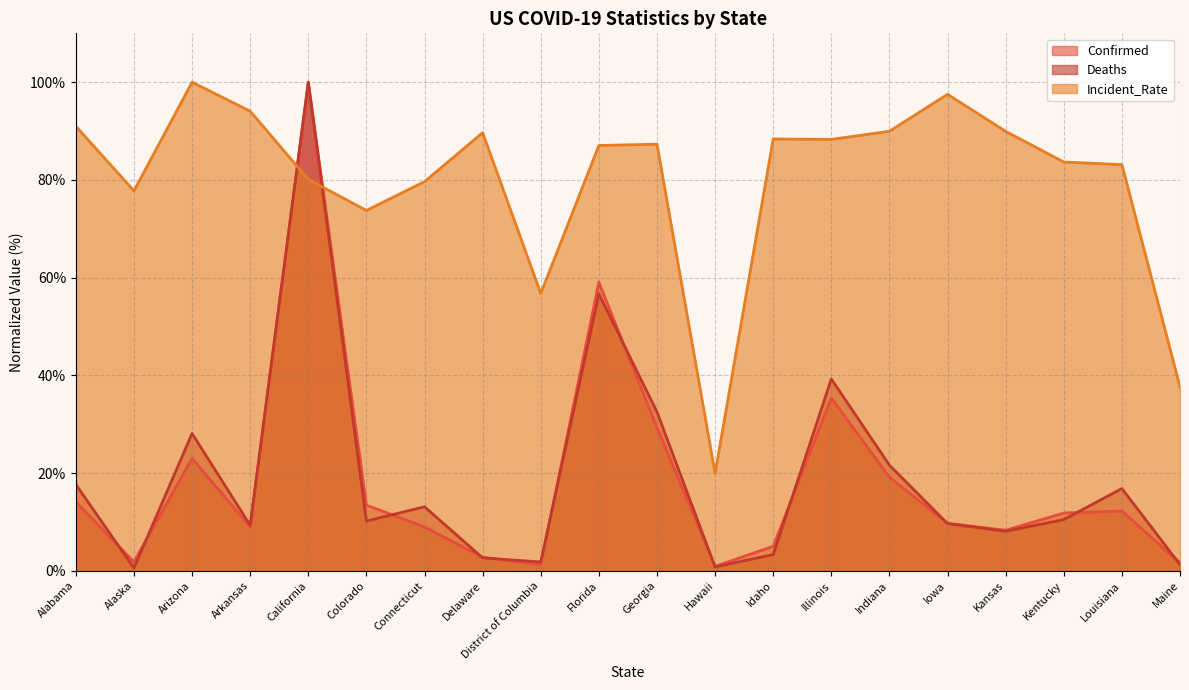

Is the value of Incident_Rate at Alabama greater than the value of Confirmed at Arkansas?

Yes